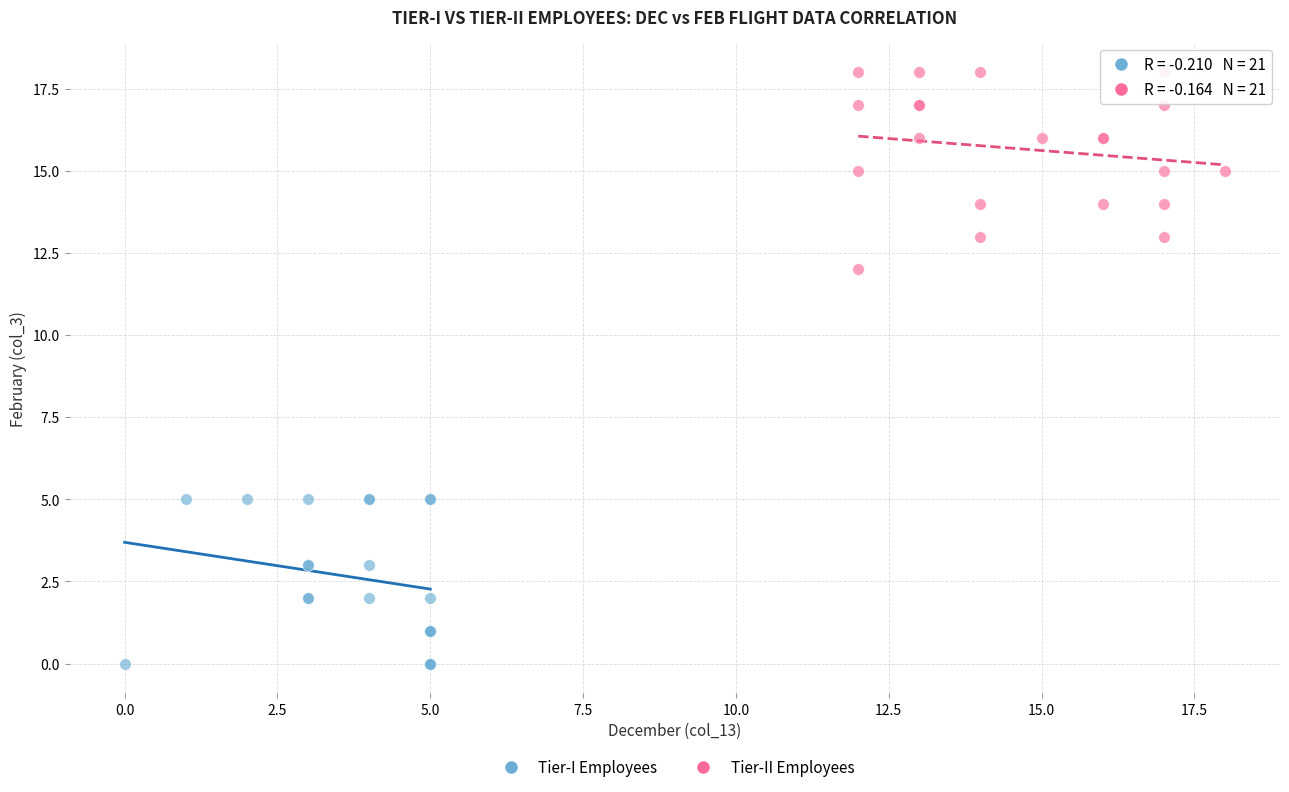

Which series contains the lowest Y value?

Tier-I Employees